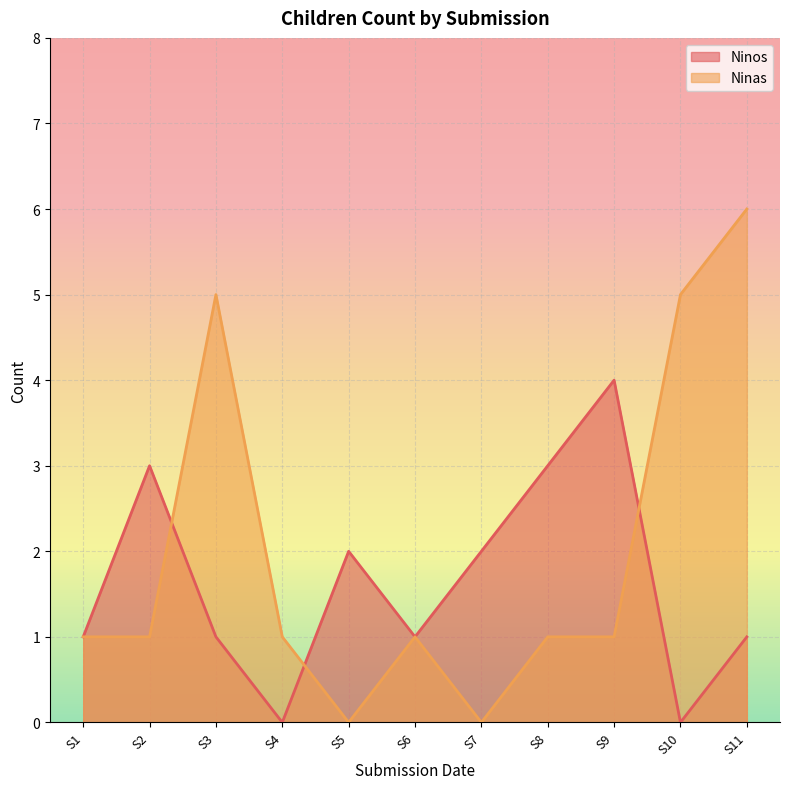

Rank the series at S2 from highest to lowest value.

Ninos, Ninas